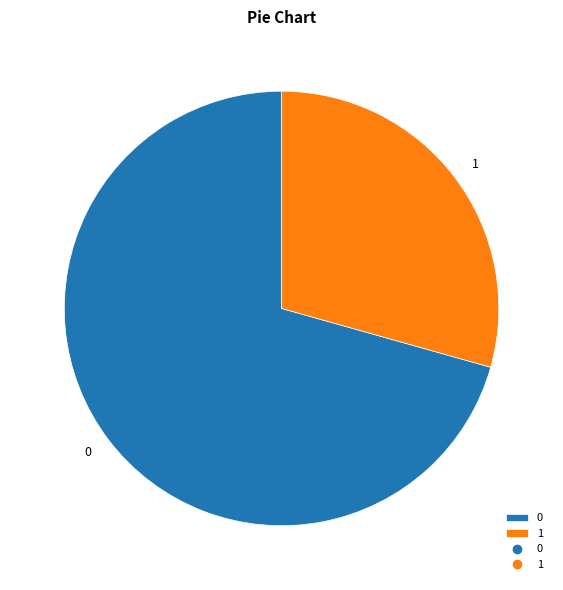

Does 0 account for over 50% of the chart?

Yes